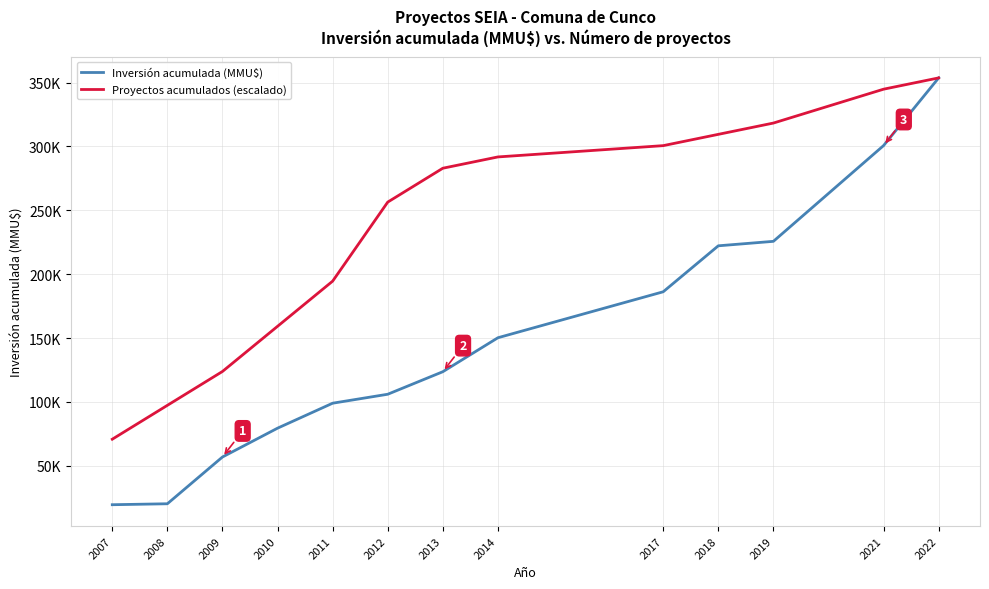

True or false: Inversión acumulada (MMU$) and Proyectos acumulados (escalado) cross at least once.

False